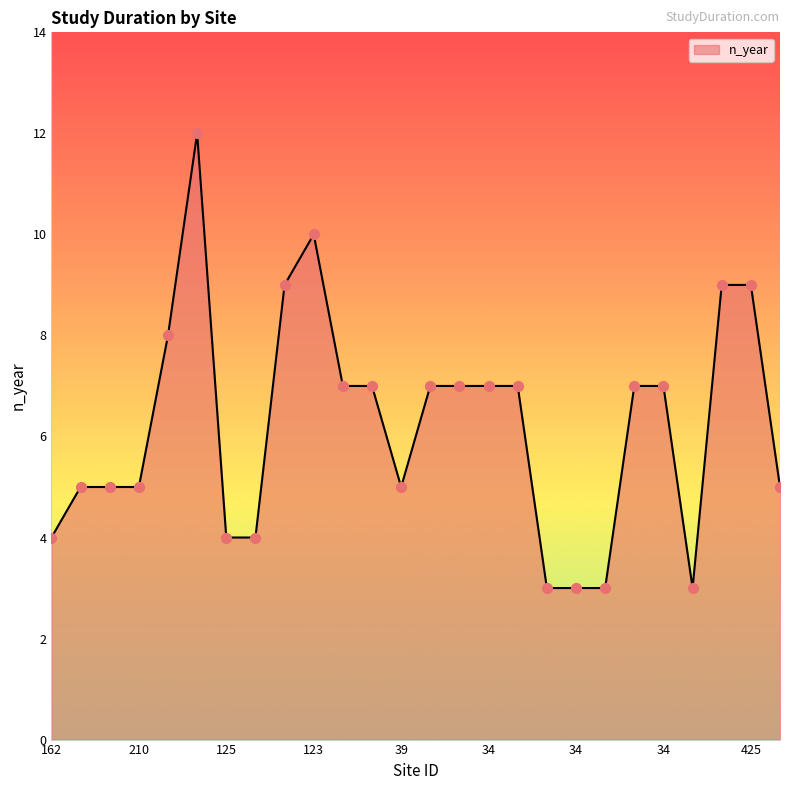

What is the greatest value displayed?

12